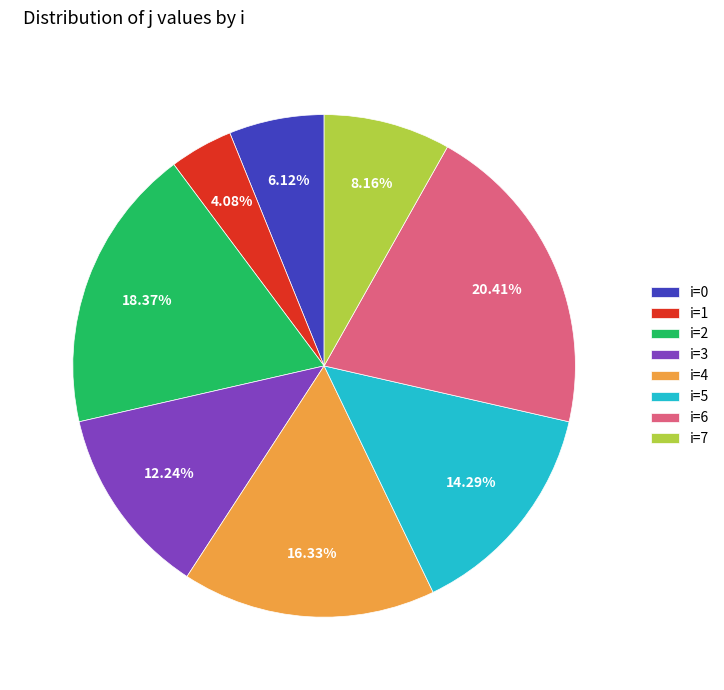

Which has a higher value, i=2 or i=5?

i=2